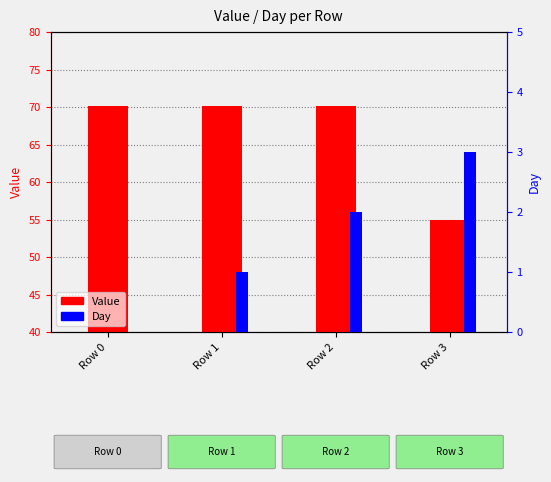

List the labels in order of Value value, largest first.

Row 0, Row 1, Row 2, Row 3